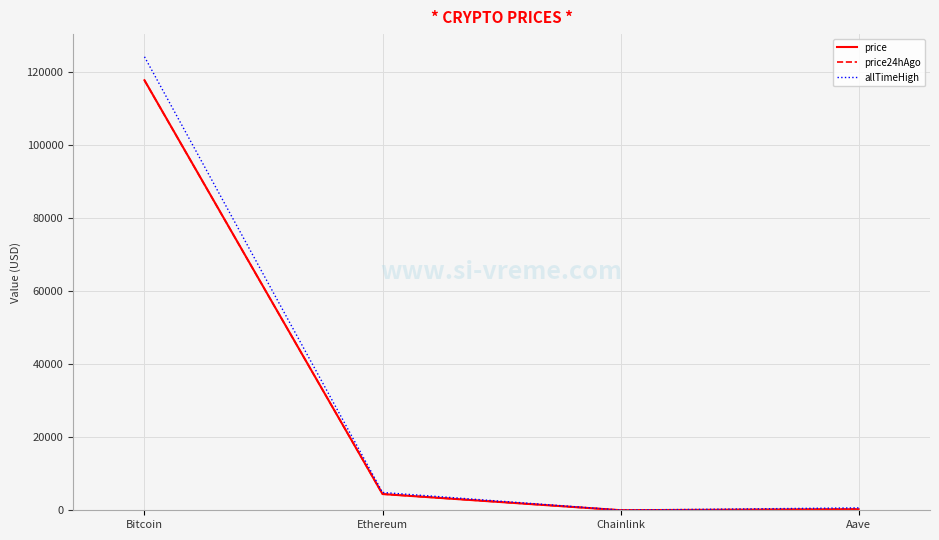

What position from the right is Aave?

1